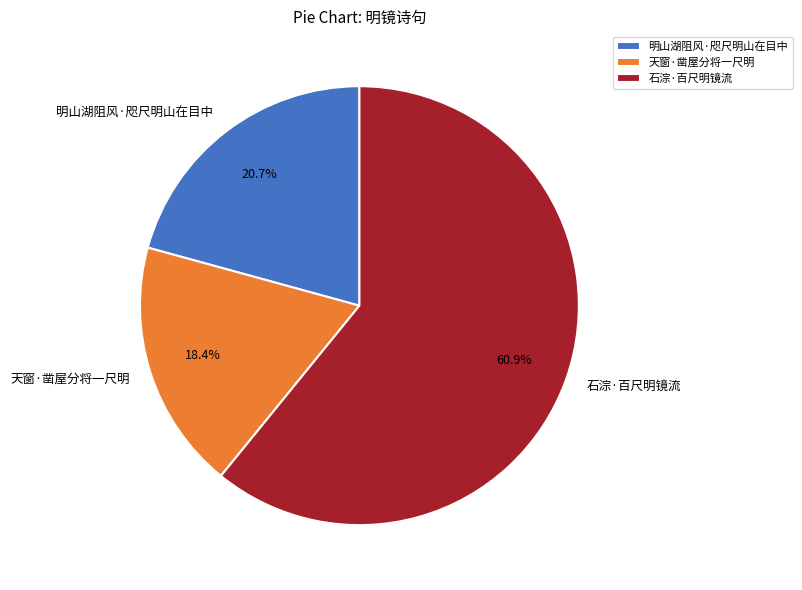

Rank the categories by value from highest to lowest.

石淙·百尺明镜流, 明山湖阻风·咫尺明山在目中, 天窗·凿屋分将一尺明